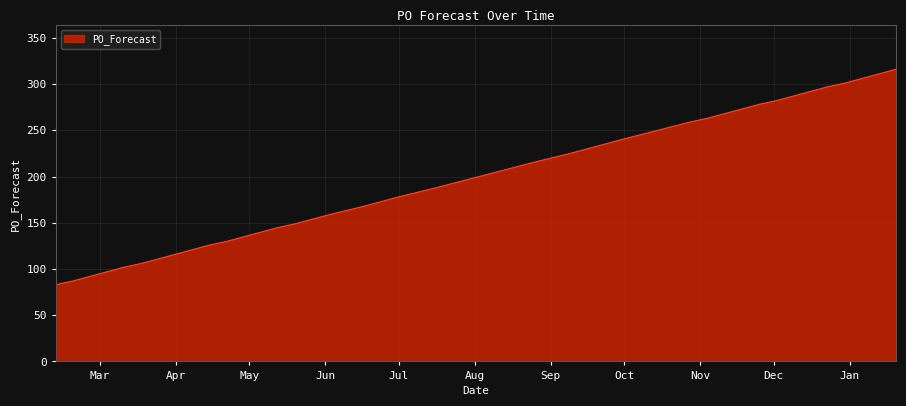

Reading left to right, what are all the values shown in this chart?

83	87	92	97	102	106	111	116	121	126	130	135	145	149	154	159	168	173	178	187	216	225	230	235	240	259	263	273	278	282	287	292	297	301	306	311	316